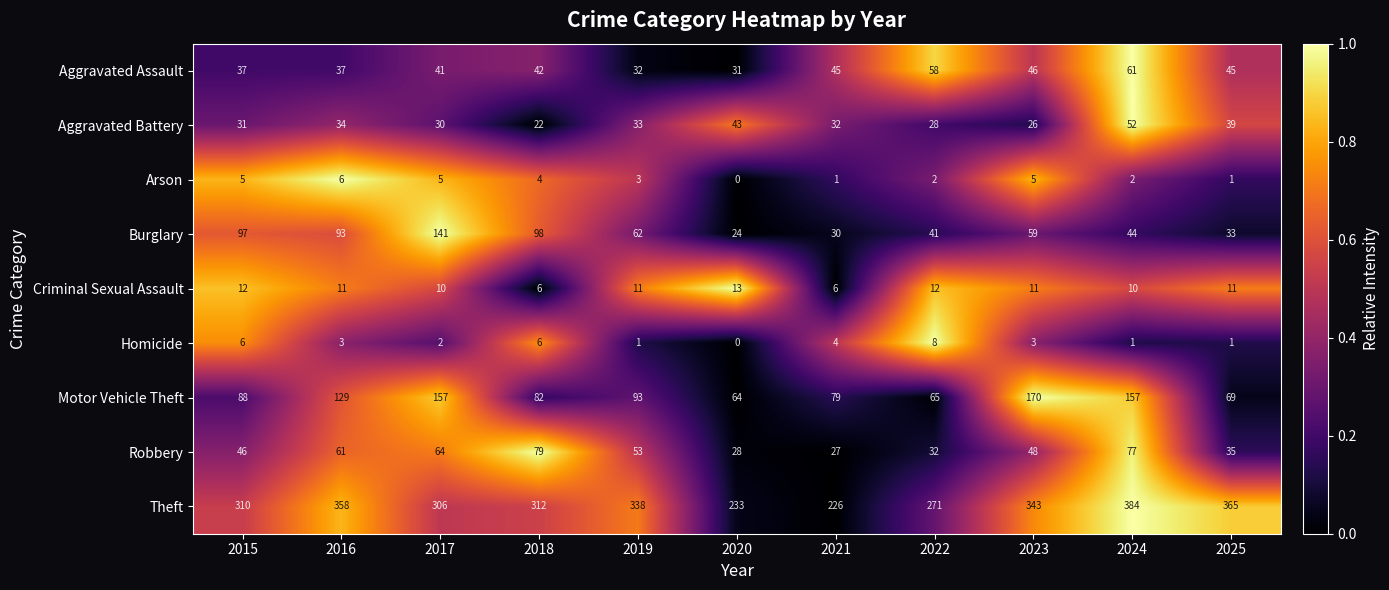

The Motor Vehicle Theft series shows 82 at 2018. True or false?

True